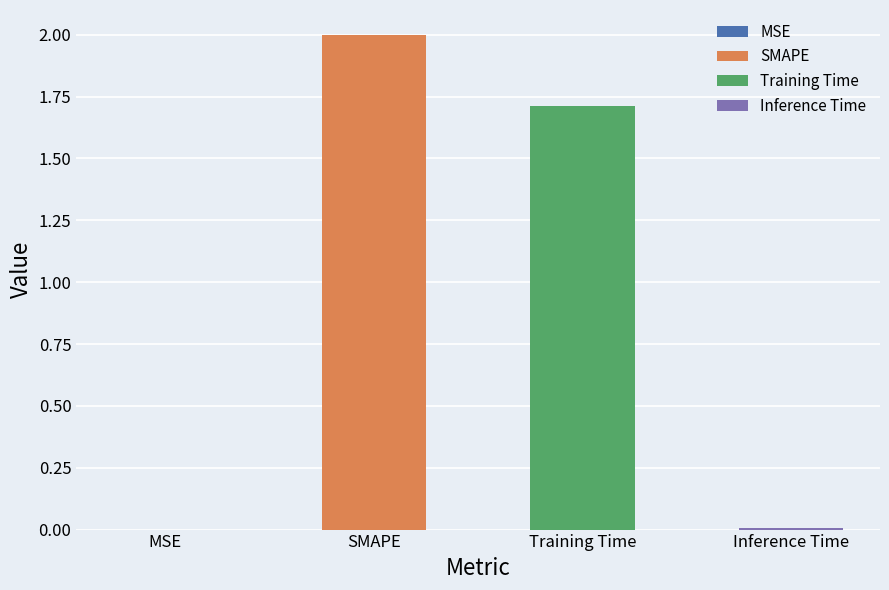

What is the label of the 4th bar from the left?

Inference Time